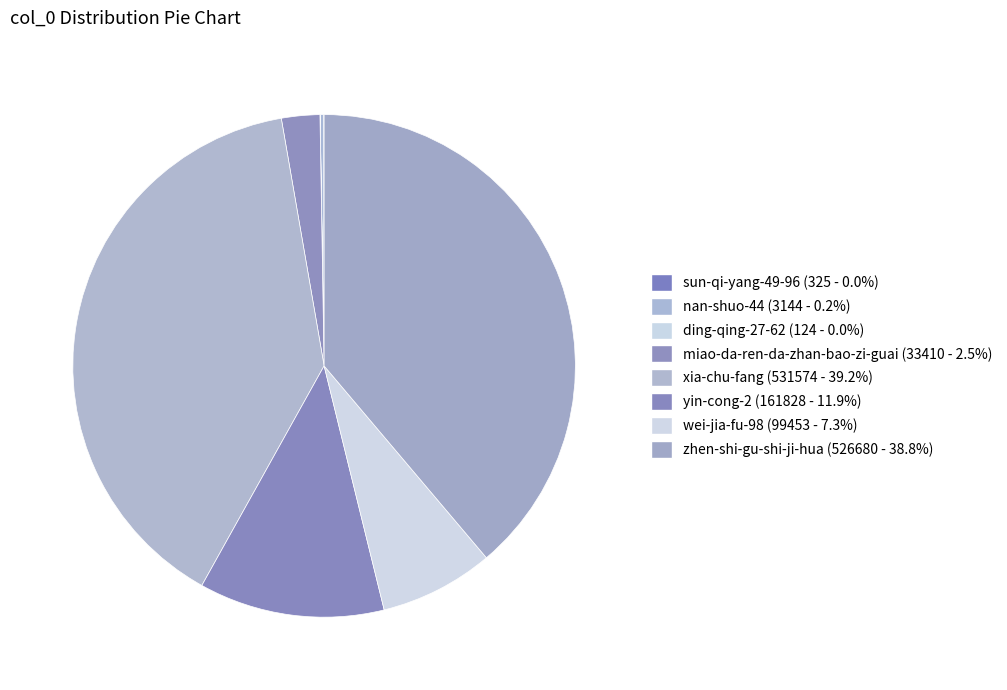

True or false: zhen-shi-gu-shi-ji-hua accounts for 50% of the total.

False